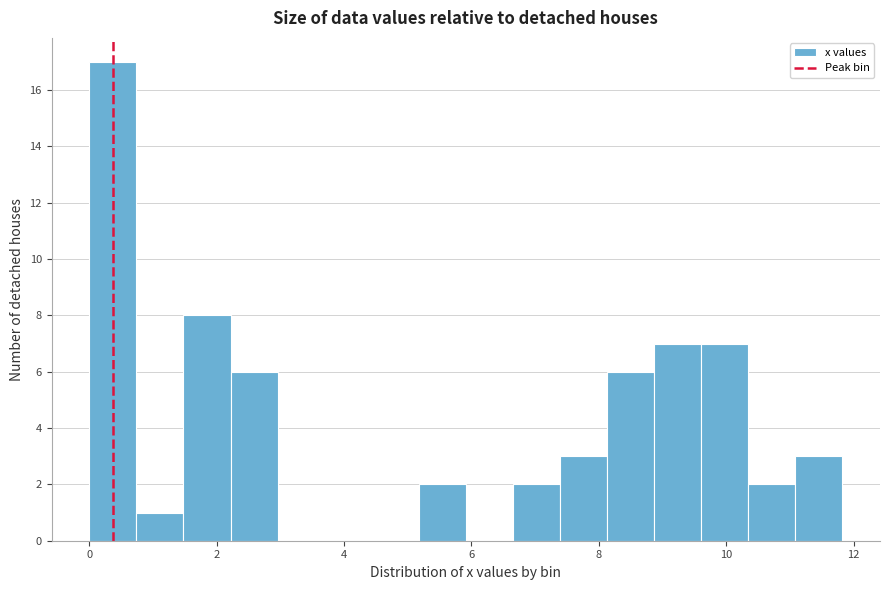

Read against the x-axis, roughly where is the centre of the tallest bar?

0.4